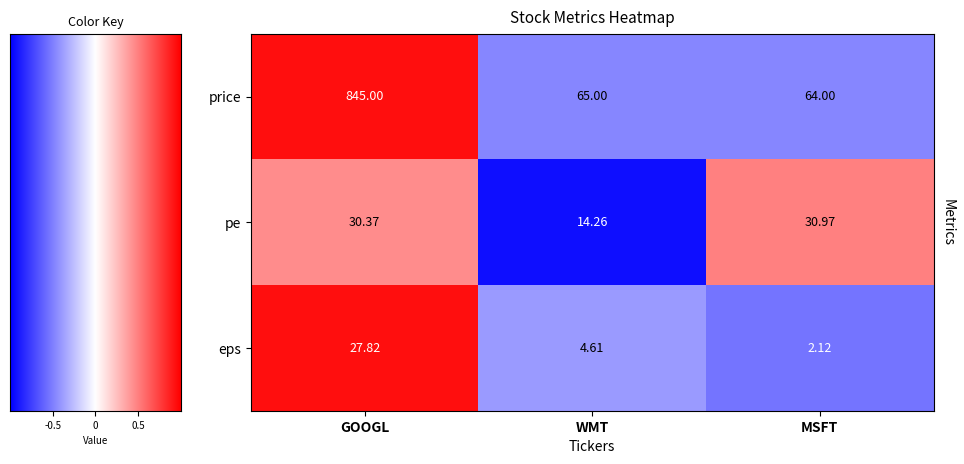

List the labels in order of pe value, largest first.

MSFT, GOOGL, WMT